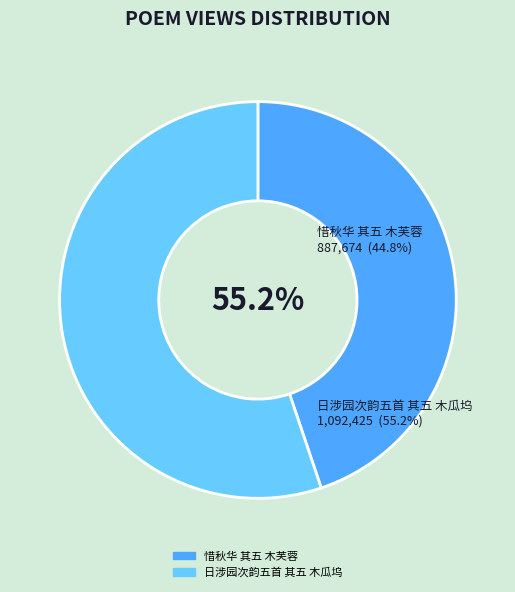

What percentage is the 惜秋华 其五 木芙蓉 slice, to the nearest percent?

45%